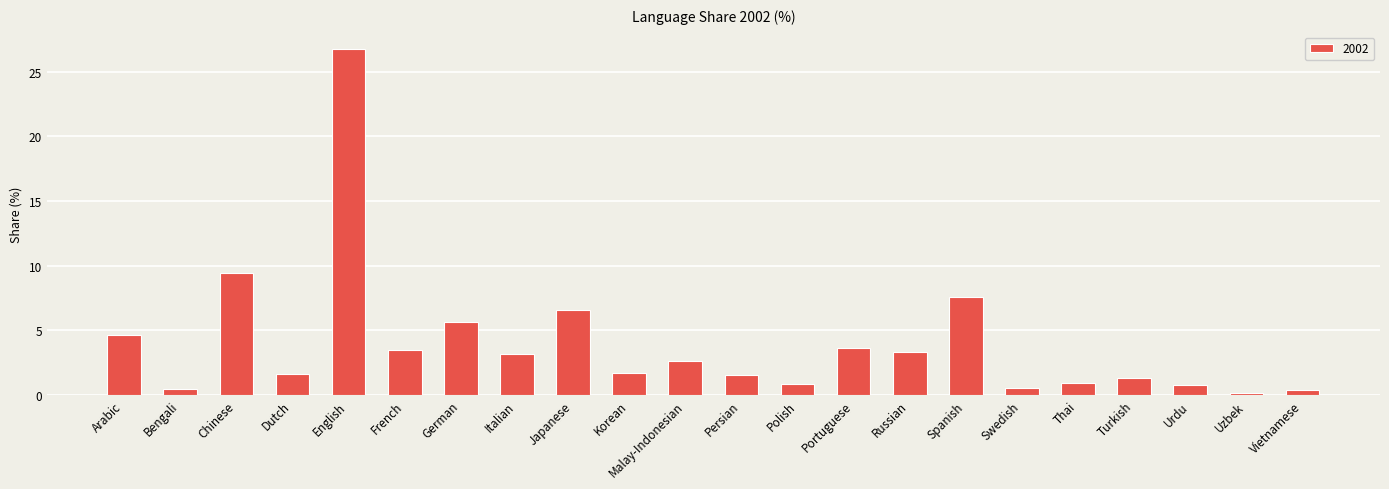

Between Thai and Italian, which is larger?

Italian